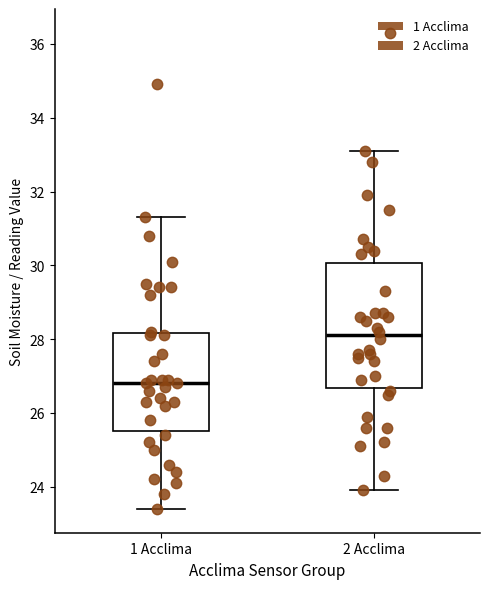

Where does the upper whisker of the box for 2 Acclima end on the y-axis? The values are not printed on the chart, so give them approximately, as read against the axis.

33.2